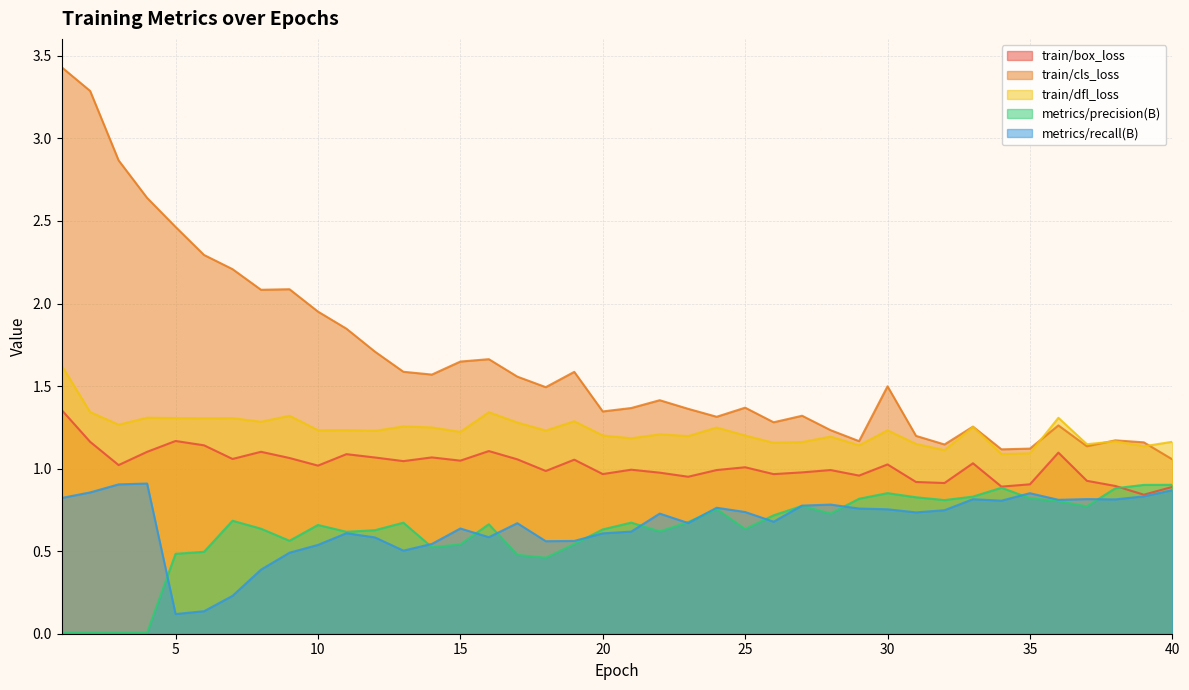

What are all the series names shown in the legend?

train/box_loss, train/cls_loss, train/dfl_loss, metrics/precision(B), metrics/recall(B)